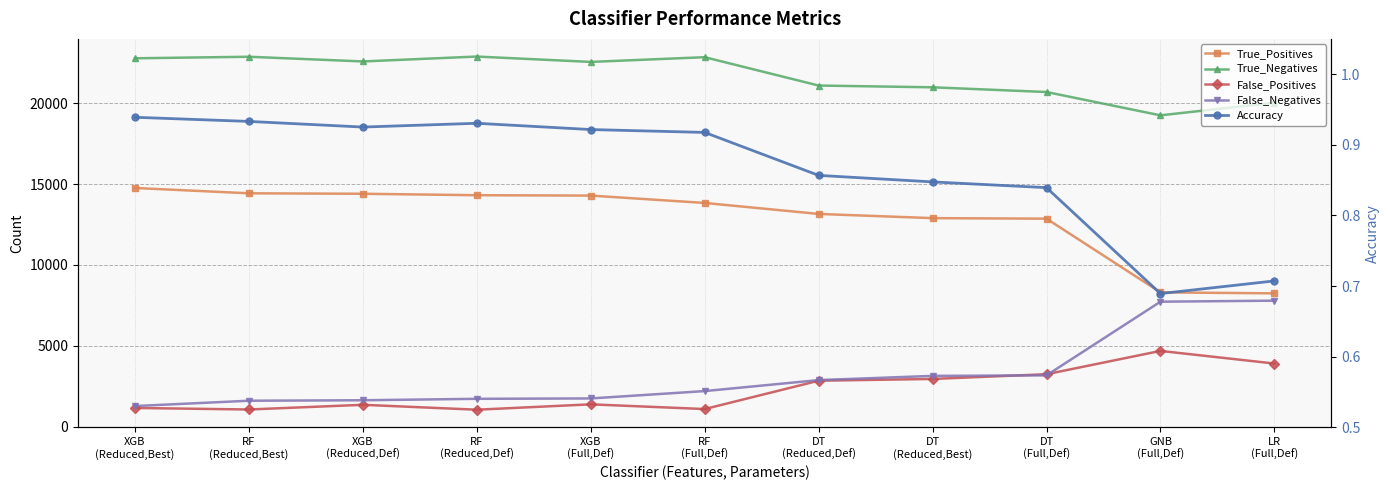

Does the chart have visible grid lines?

Yes